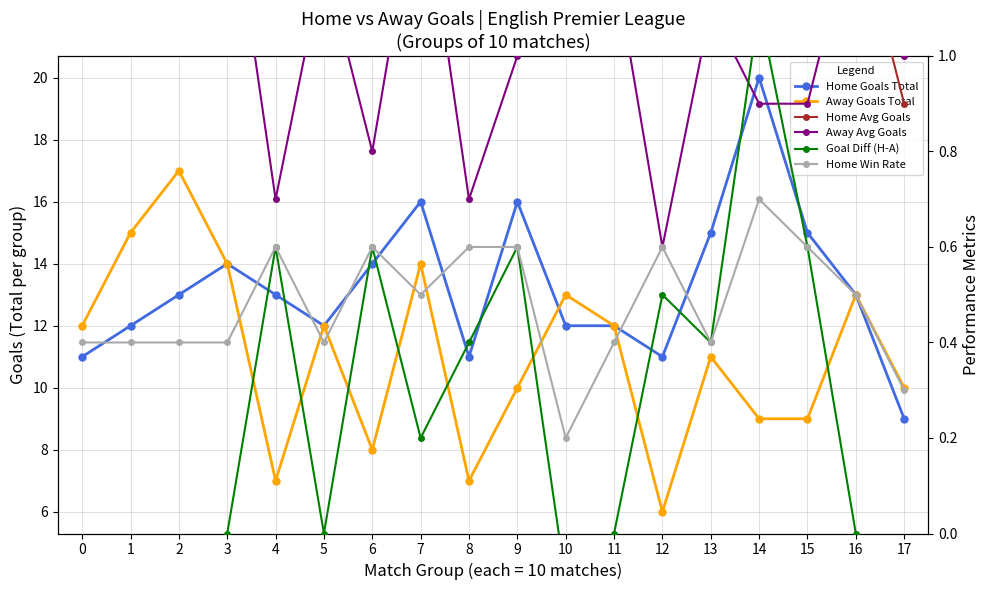

Does the chart have visible grid lines?

Yes